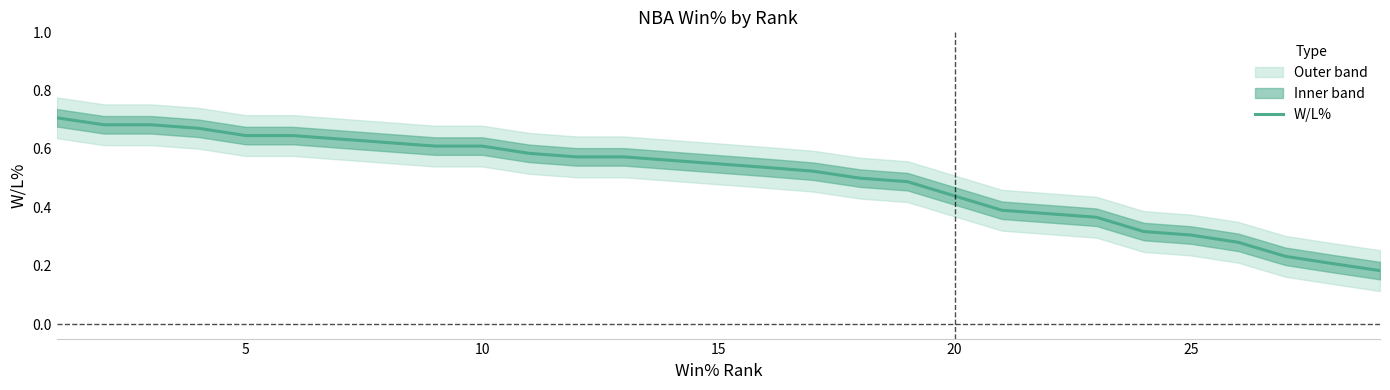

True or false: the data has more than 1 interior local peaks.

False